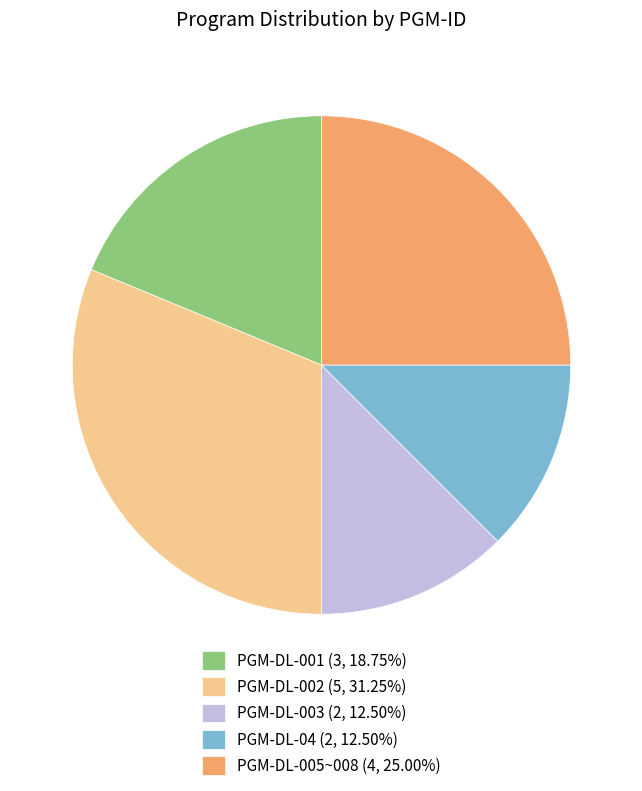

Which category has the biggest portion of the pie?

PGM-DL-002